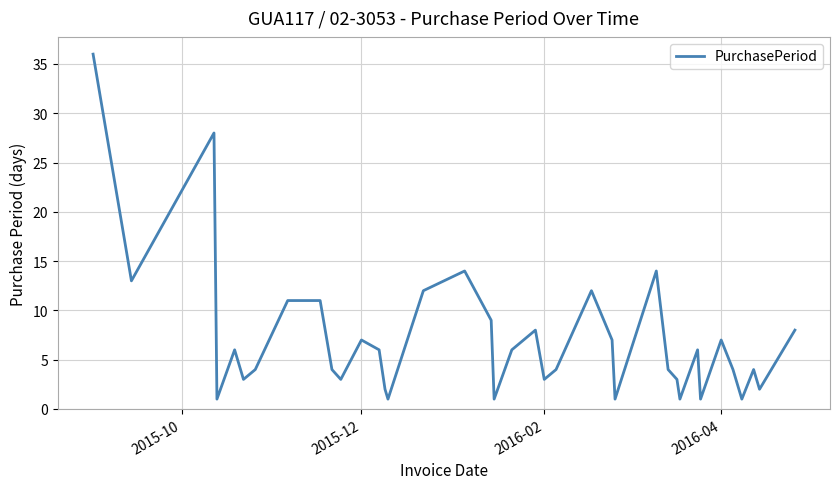

How many lines are shown in the chart?

1